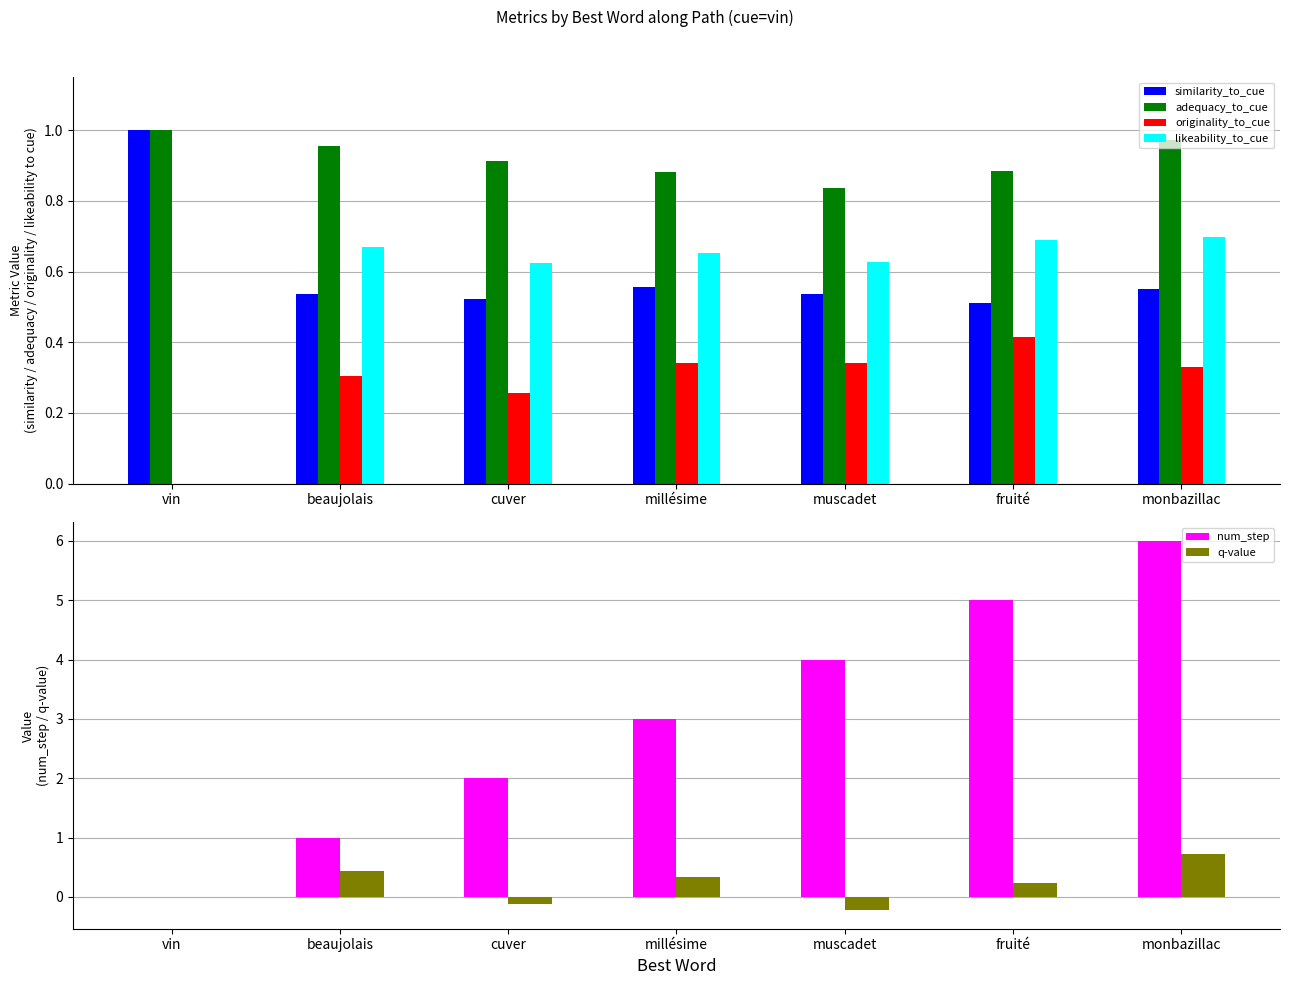

Which has a higher value, muscadet or cuver?

muscadet